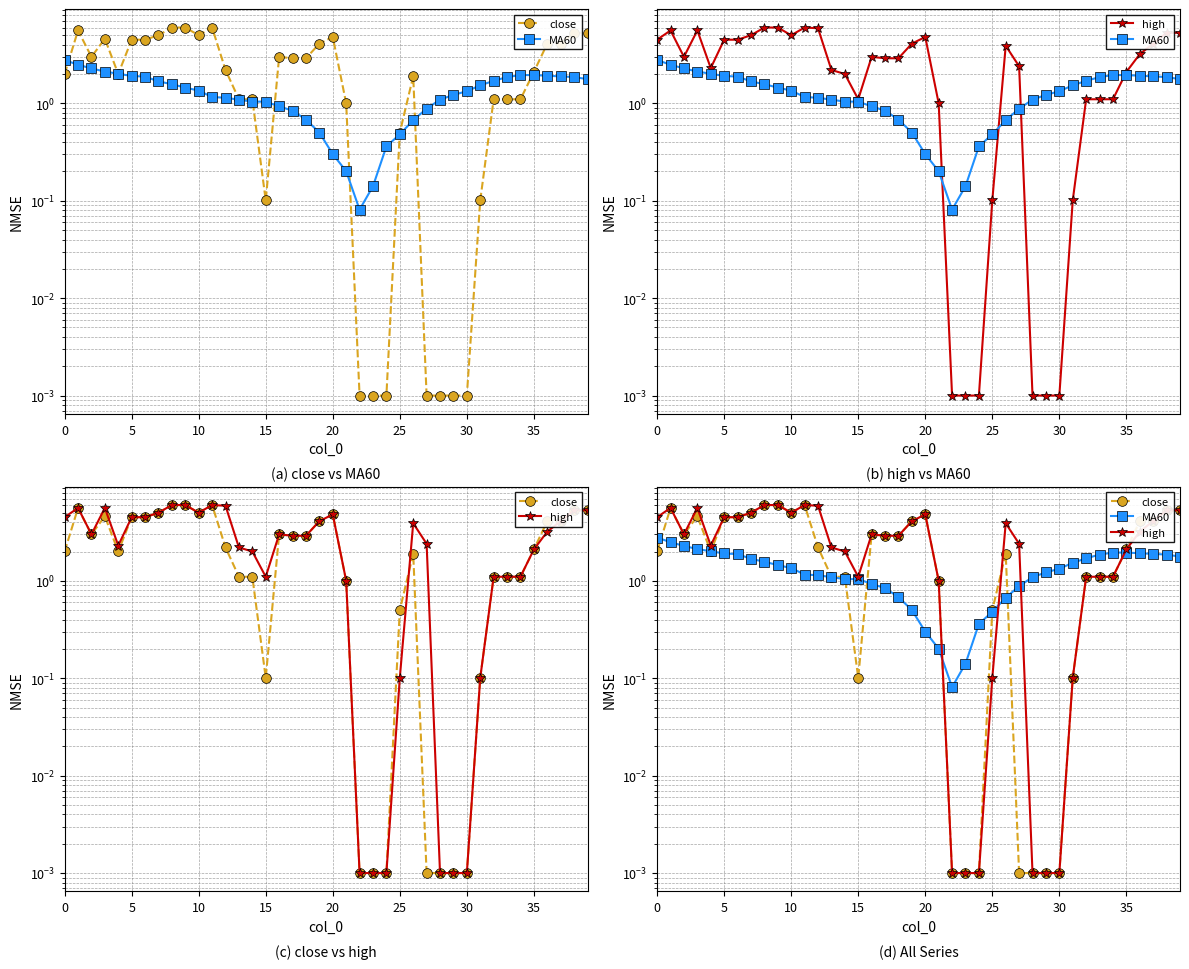

What is the label of the 1st point from the right?

39